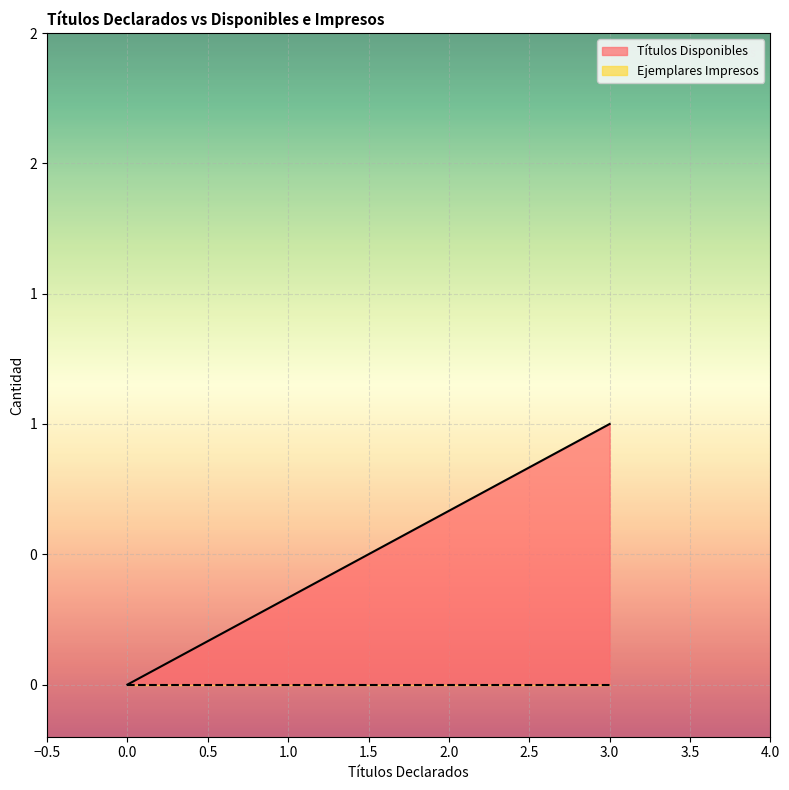

How many lines are shown in the chart?

2